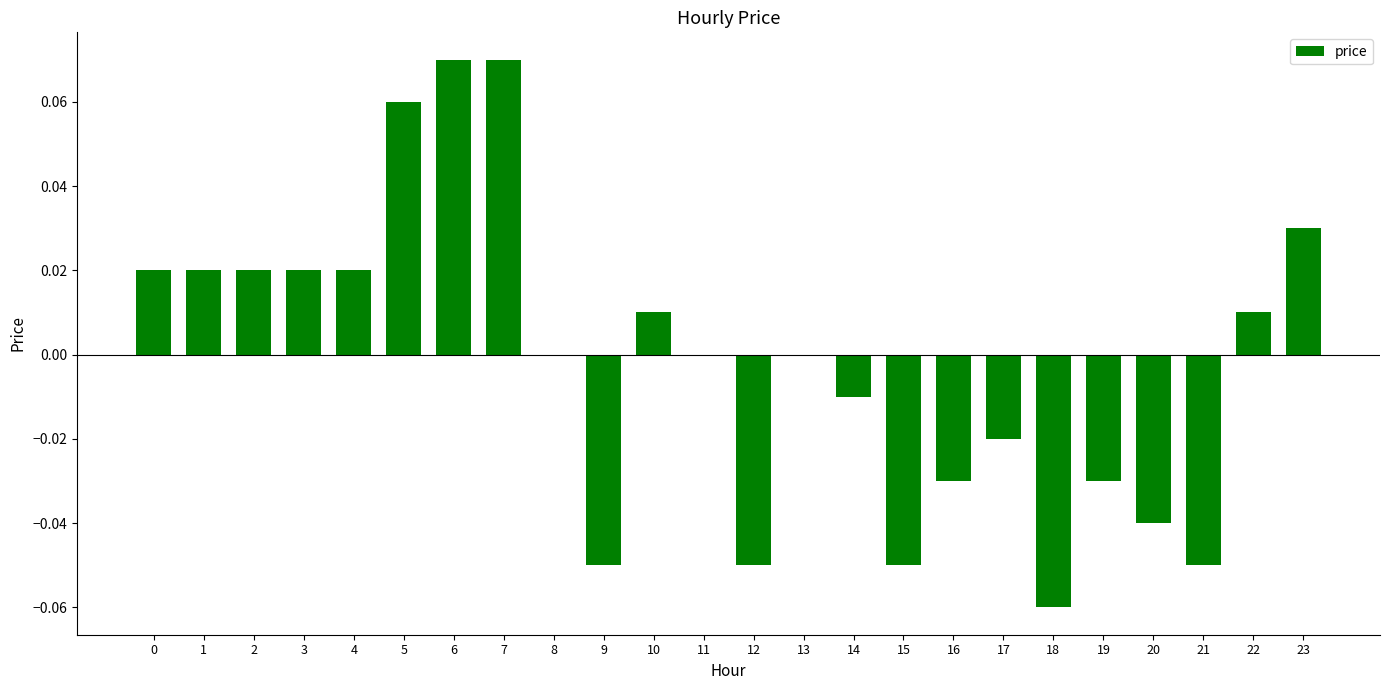

Is it true that the value at 21 is -0.0?

False